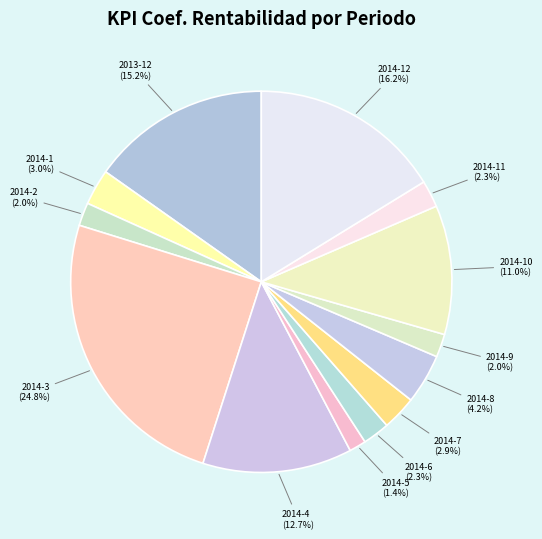

How many slices are in this pie chart?

13